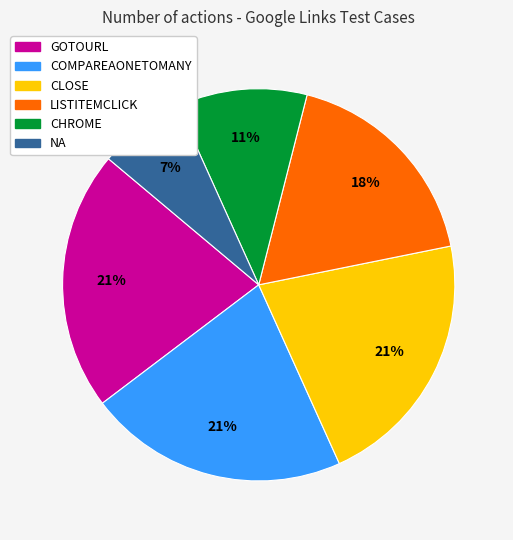

Which category has the smallest portion of the pie?

NA